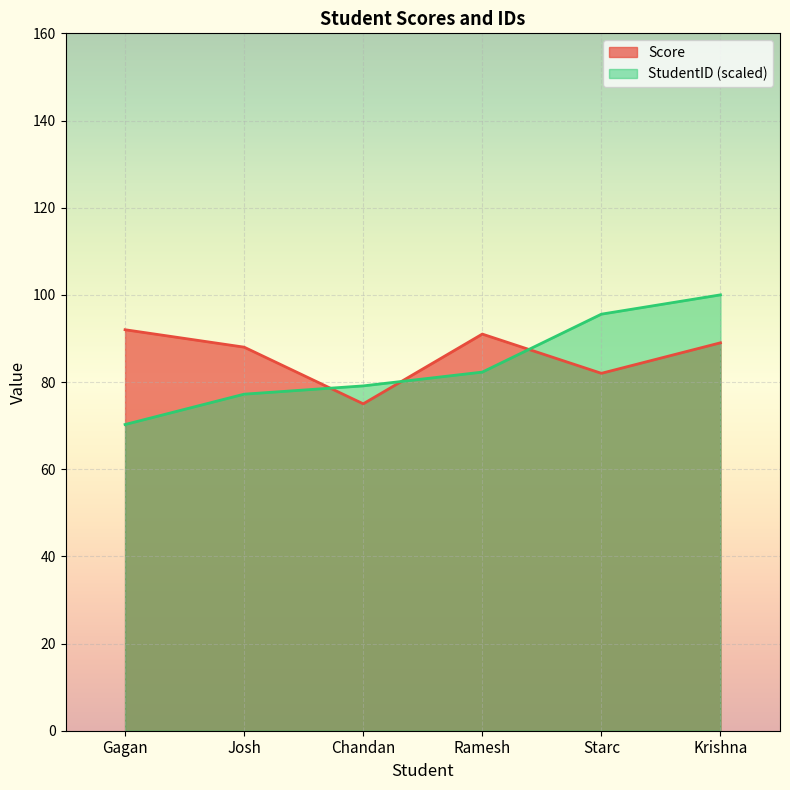

Reading right to left, what are all the values shown in this chart?

Score: Krishna=89.0	Starc=82.0	Ramesh=91.0	Chandan=75.0	Josh=88.0	Gagan=92.0
StudentID: Krishna=100.0	Starc=95.6	Ramesh=82.3	Chandan=79.1	Josh=77.2	Gagan=70.3